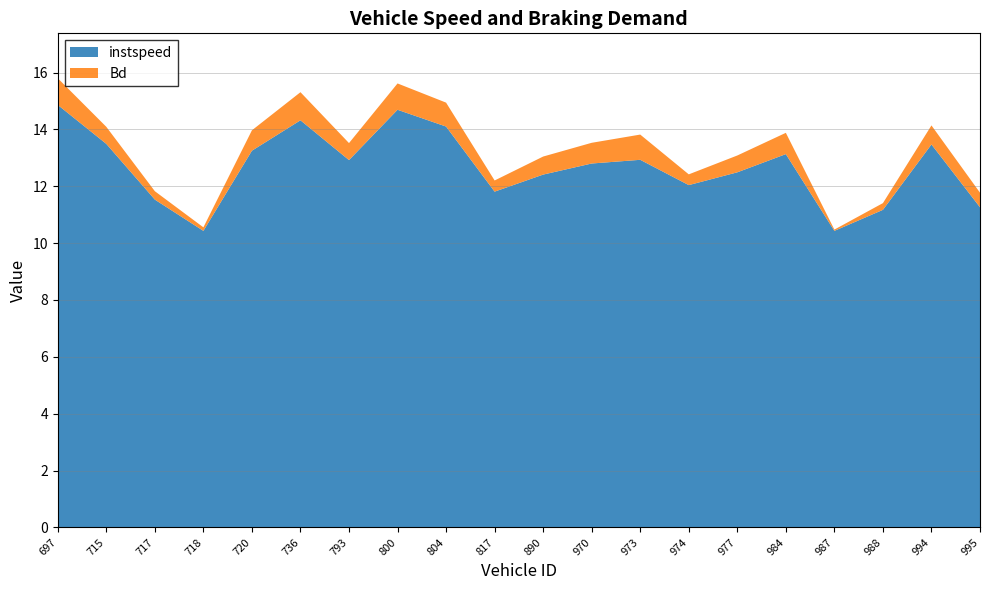

Reading left to right, transcribe all the data shown in this chart.

instspeed: 14.9	13.5	11.5	10.4	13.2	14.3	12.9	14.7	14.1	11.8	12.4	12.8	12.9	12.0	12.5	13.1	10.4	11.2	13.5	11.3
Bd: 0.9	0.6	0.3	0.1	0.7	1.0	0.6	0.9	0.8	0.4	0.6	0.7	0.9	0.4	0.6	0.7	0.0	0.2	0.7	0.5